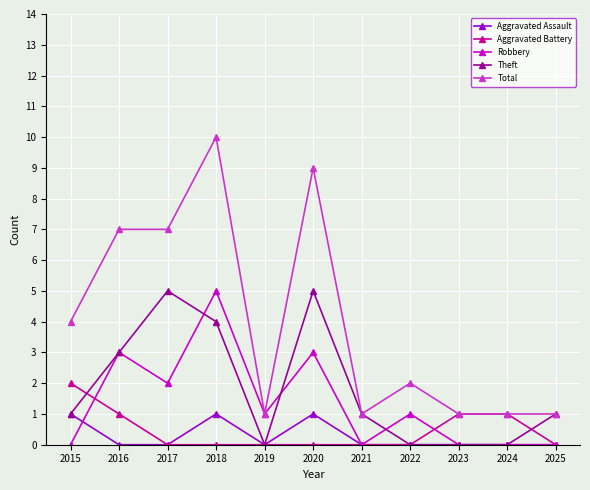

How many lines are shown in the chart?

5